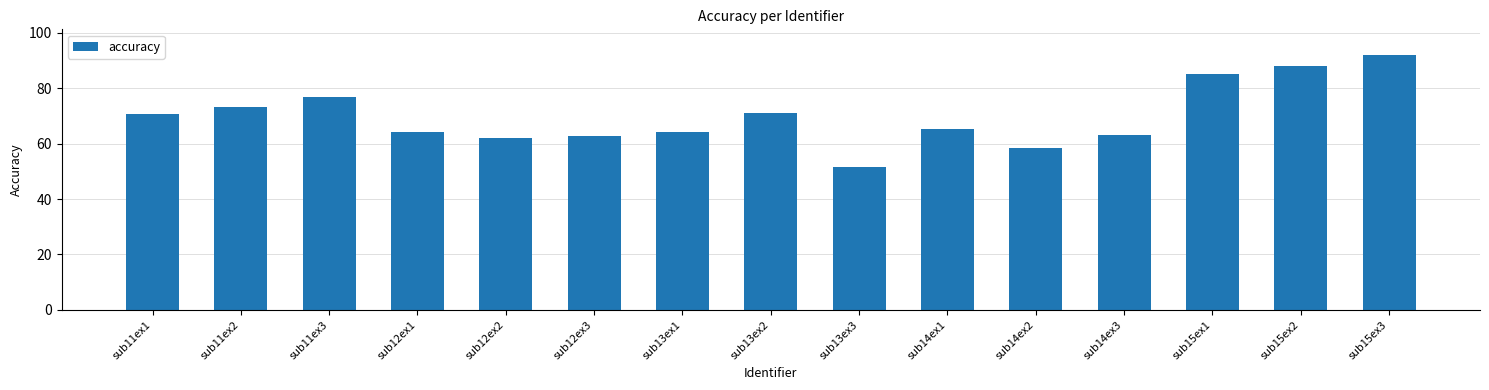

What position from the right is sub15ex3?

1